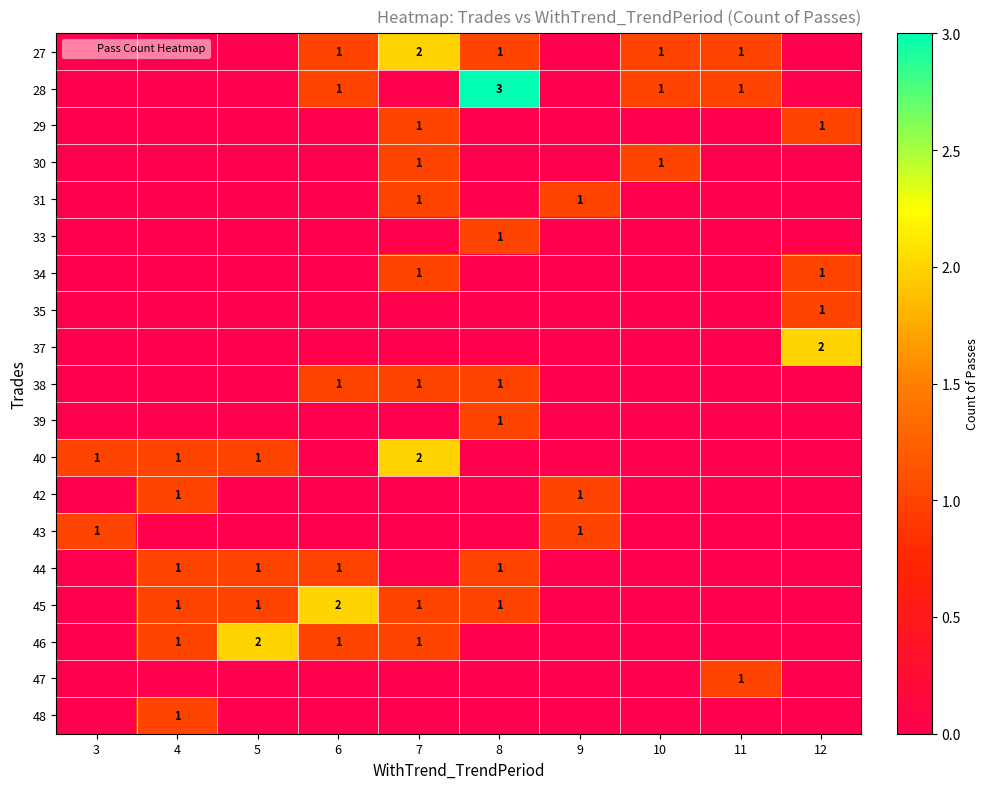

How many series are shown in this chart?

19